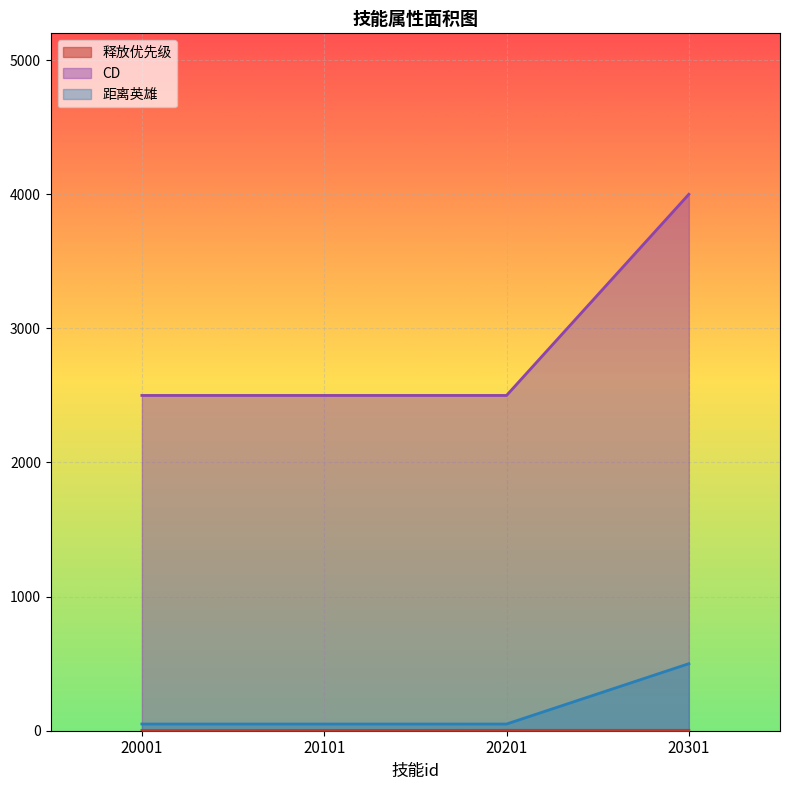

Which category has the highest value in the 距离英雄 series?

20301